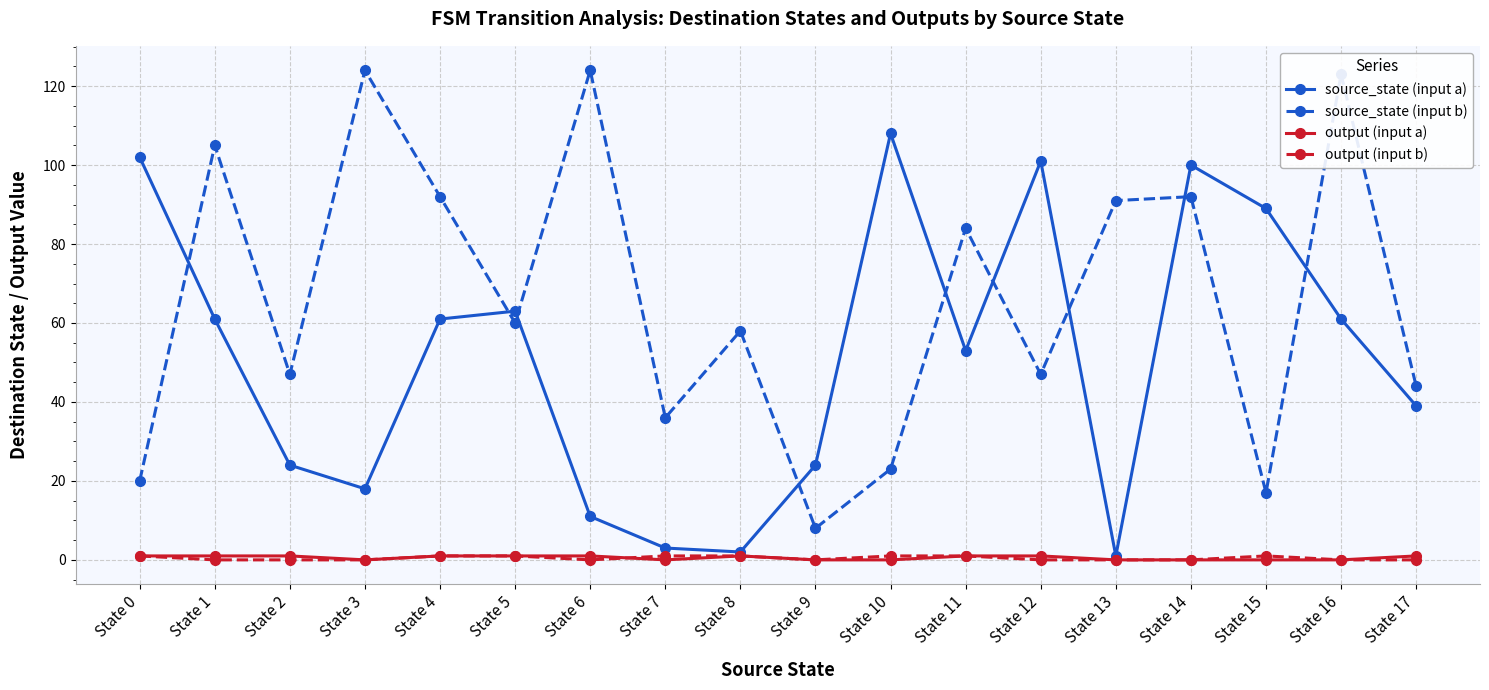

Reading left to right, transcribe all the data shown in this chart.

source_state (input a): State 0=102	State 1=61	State 2=24	State 3=18	State 4=61	State 5=63	State 6=11	State 7=3	State 8=2	State 9=24	State 10=108	State 11=53	State 12=101	State 13=1	State 14=100	State 15=89	State 16=61	State 17=39
source_state (input b): State 0=20	State 1=105	State 2=47	State 3=124	State 4=92	State 5=60	State 6=124	State 7=36	State 8=58	State 9=8	State 10=23	State 11=84	State 12=47	State 13=91	State 14=92	State 15=17	State 16=123	State 17=44
output (input a): State 0=1	State 1=1	State 2=1	State 3=0	State 4=1	State 5=1	State 6=1	State 7=0	State 8=1	State 9=0	State 10=0	State 11=1	State 12=1	State 13=0	State 14=0	State 15=0	State 16=0	State 17=1
output (input b): State 0=1	State 1=0	State 2=0	State 3=0	State 4=1	State 5=1	State 6=0	State 7=1	State 8=1	State 9=0	State 10=1	State 11=1	State 12=0	State 13=0	State 14=0	State 15=1	State 16=0	State 17=0